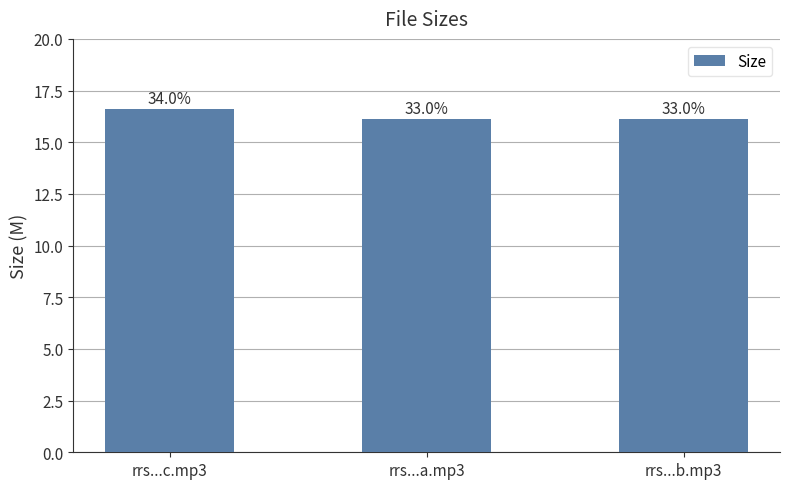

What is the maximum value shown in the chart?

16.6